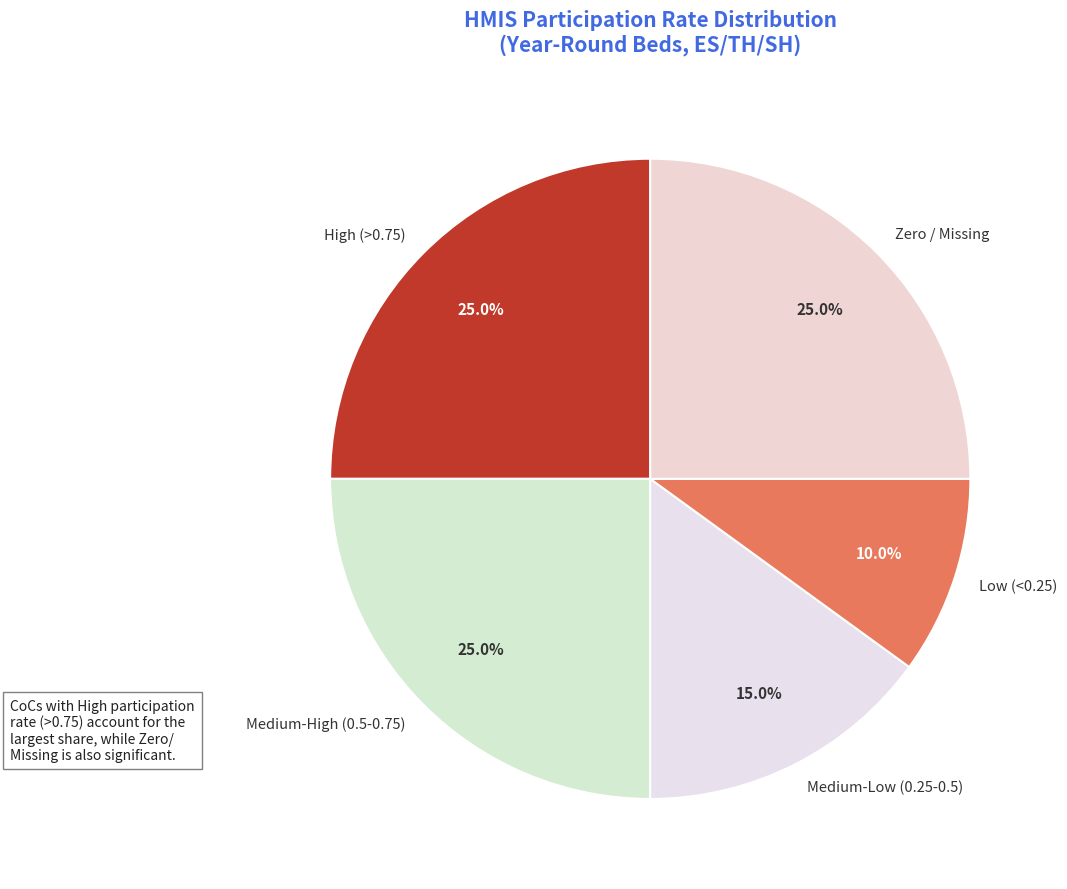

Which has a higher value, Low (<0.25) or High (>0.75)?

High (>0.75)